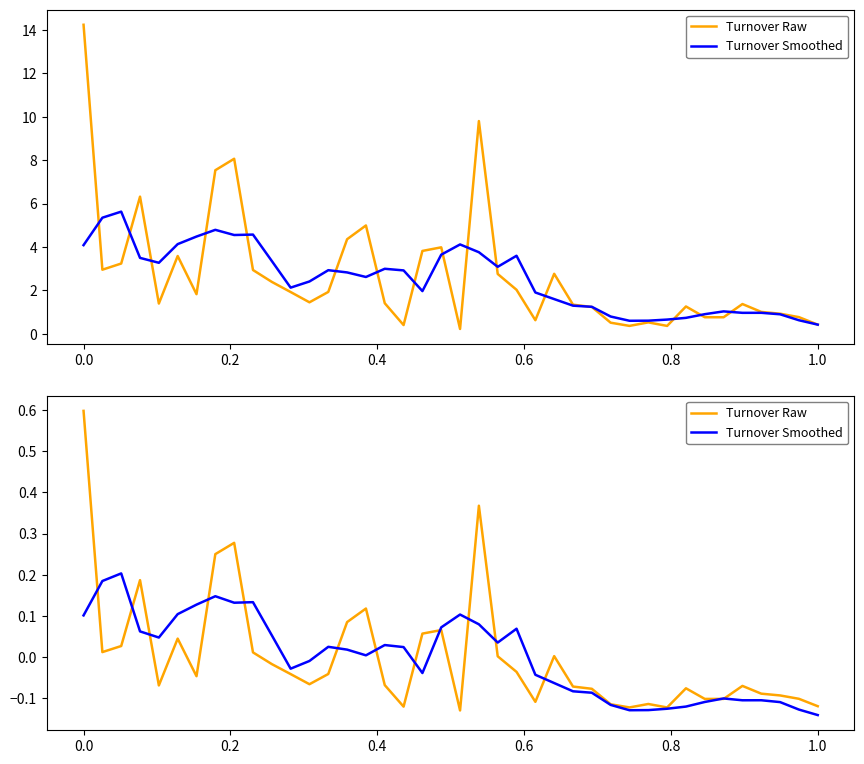

Is the value of Turnover Smoothed at 20 greater than the value of Turnover Raw at 18?

Yes